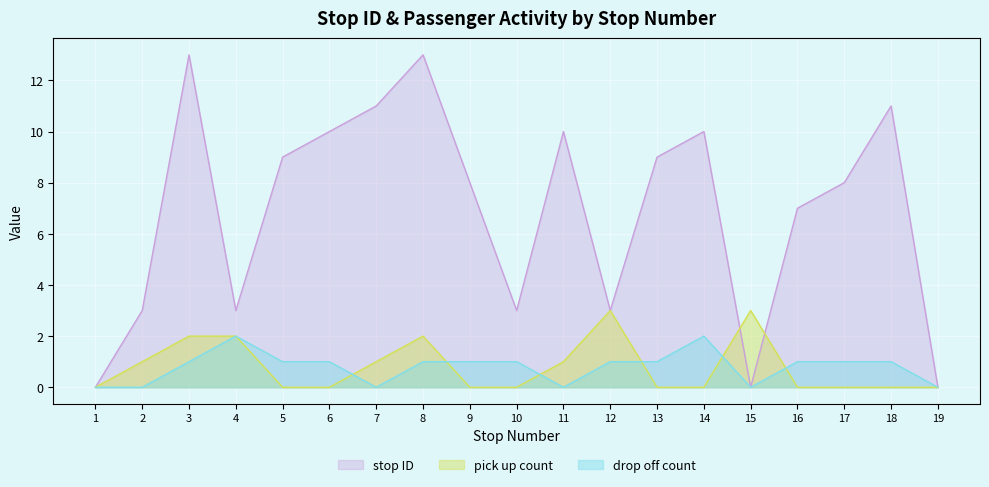

What are all the series names shown in the legend?

stop ID, pick up count, drop off count